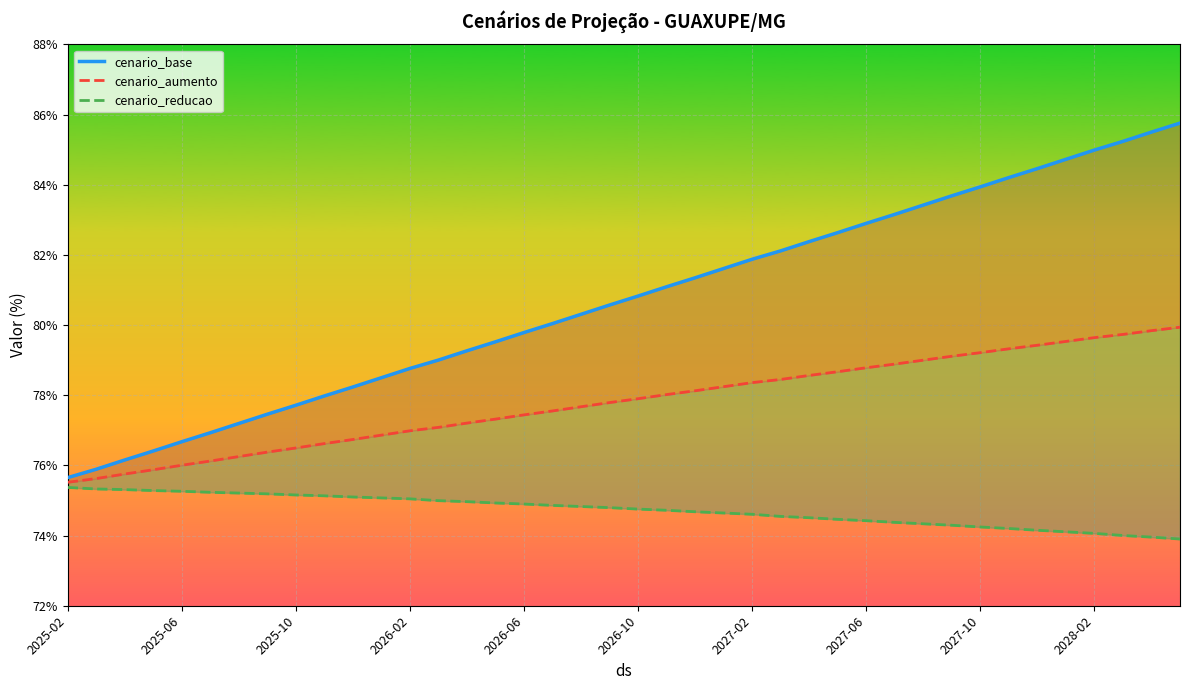

True or false: cenario_aumento and cenario_base intersect in this chart.

False